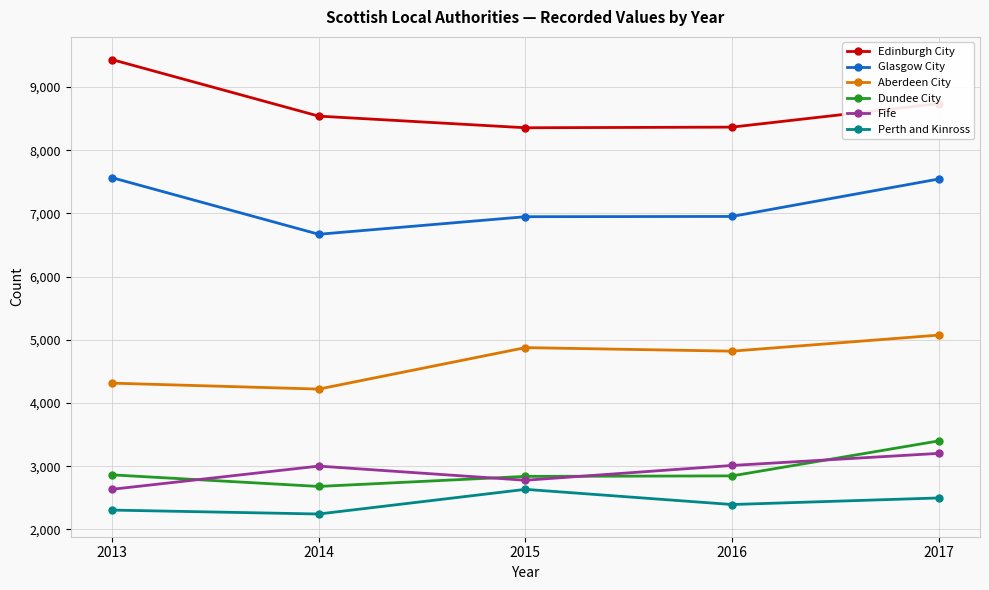

What is the value of the Perth and Kinross point at the 1st from the left?

2307